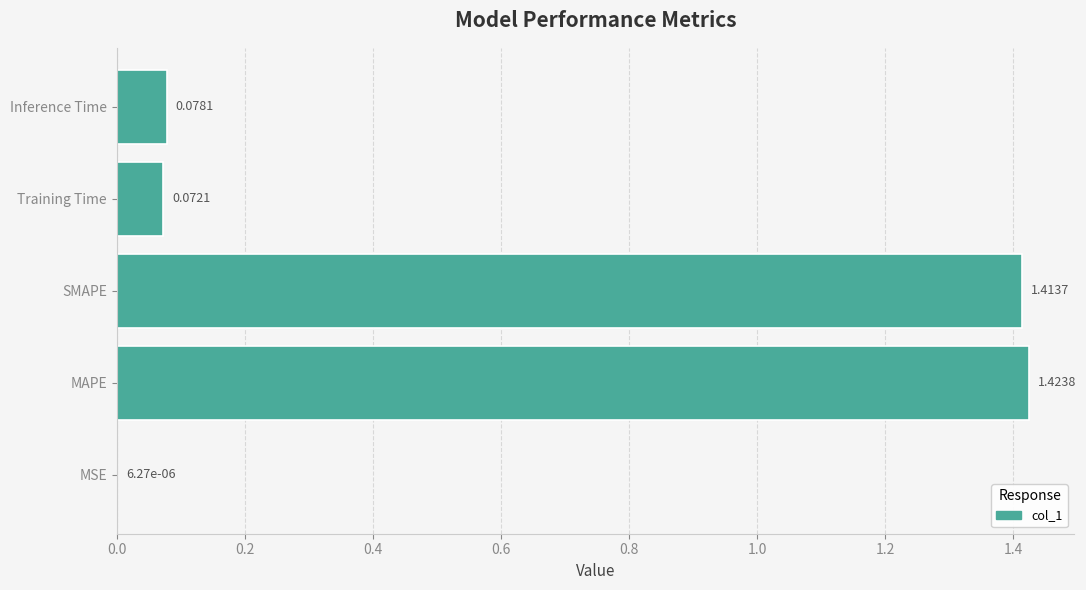

Where is the data nearest to the value 0?

MSE